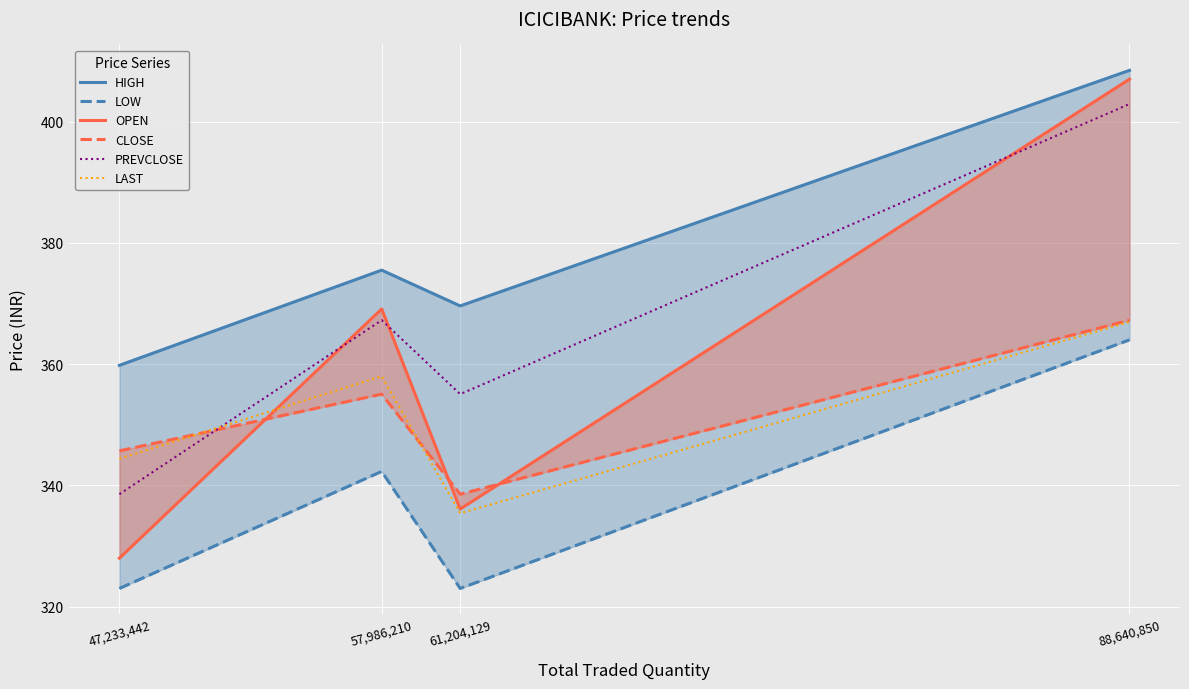

How many data points in CLOSE are less than 355?

2